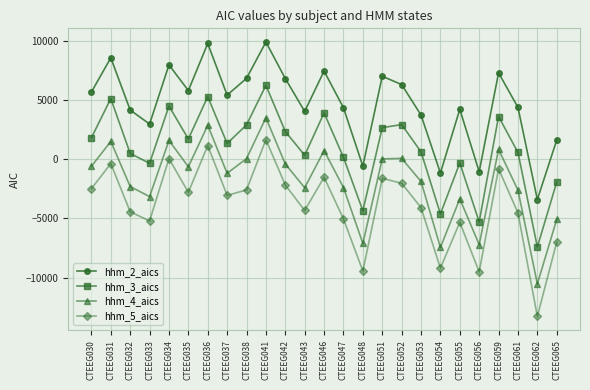

What is the total value across all series at CTEEG062?

-34631.4